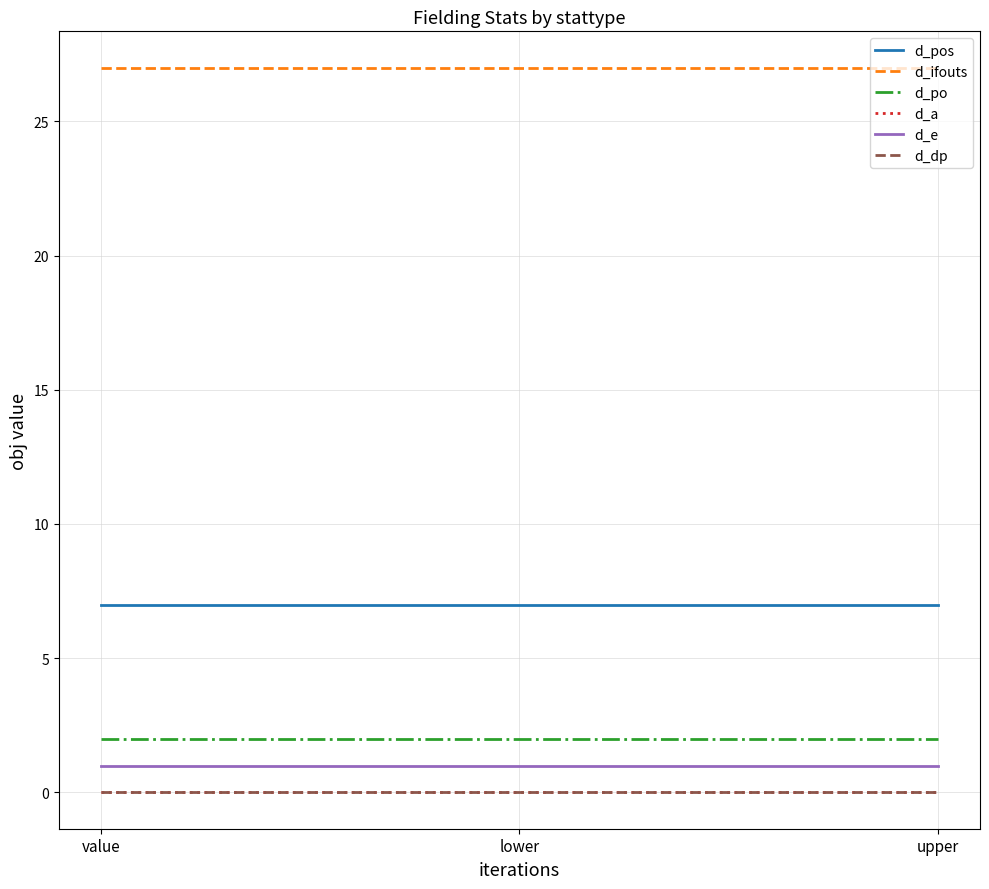

Which series has the widest spread of values?

d_pos